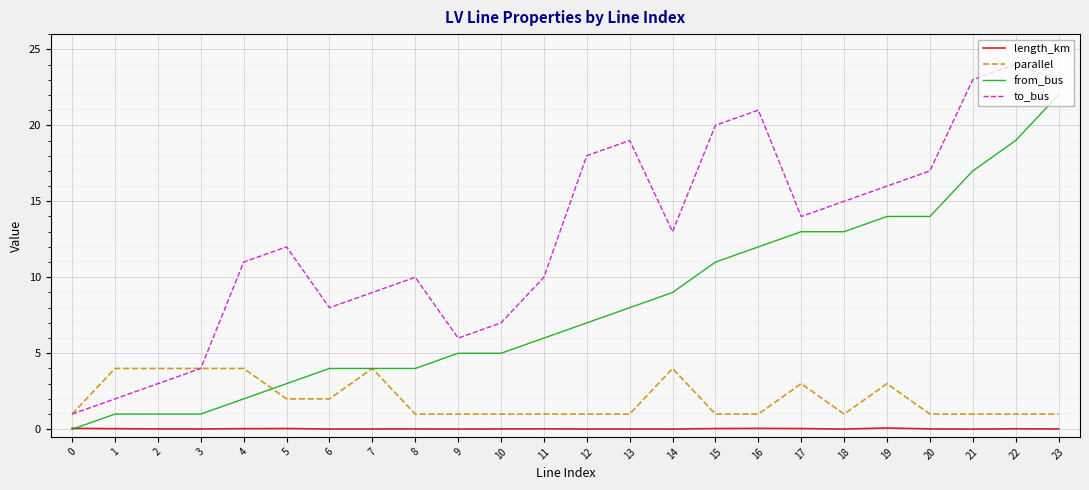

How many interior local peaks does the to_bus series have?

5